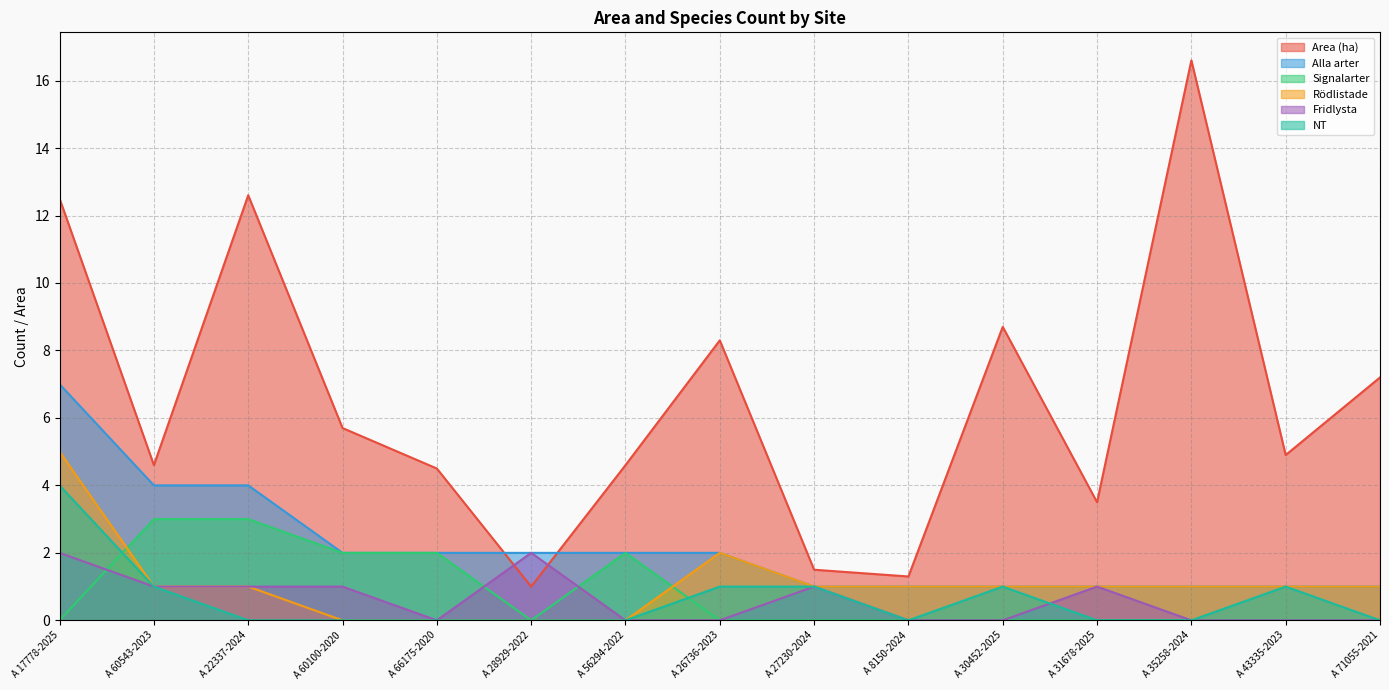

What is the difference between the maximum and second lowest values in the NT series?

4.0